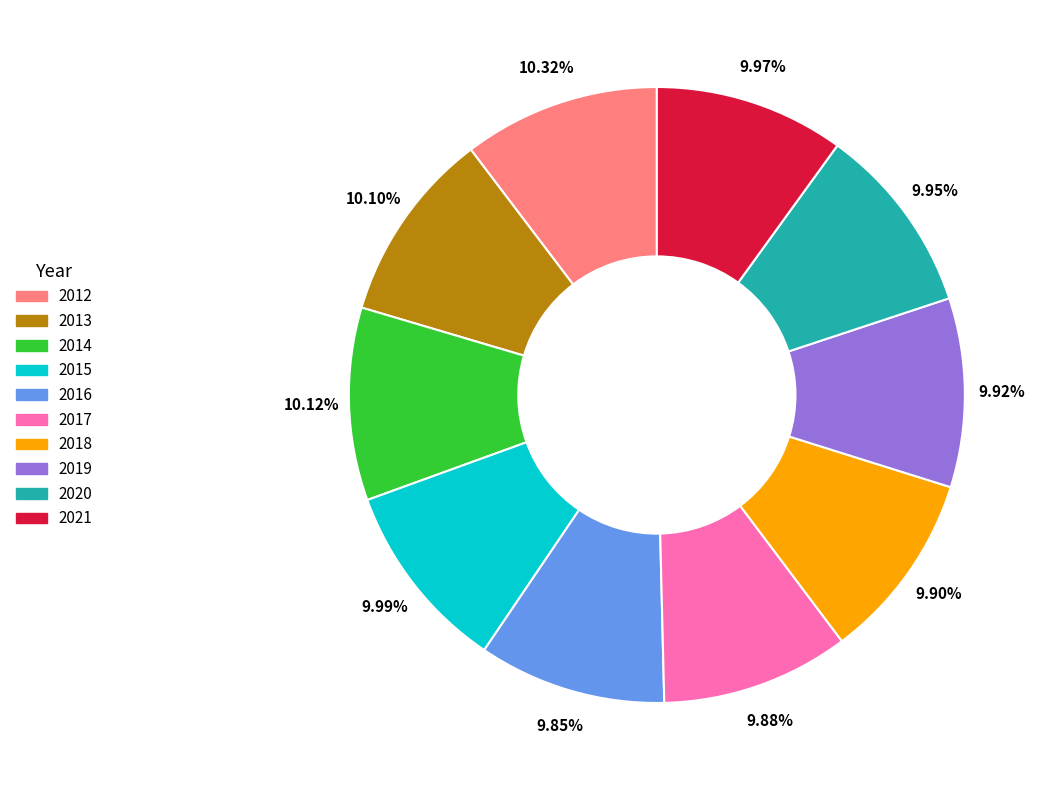

Is there a majority slice in this chart?

No